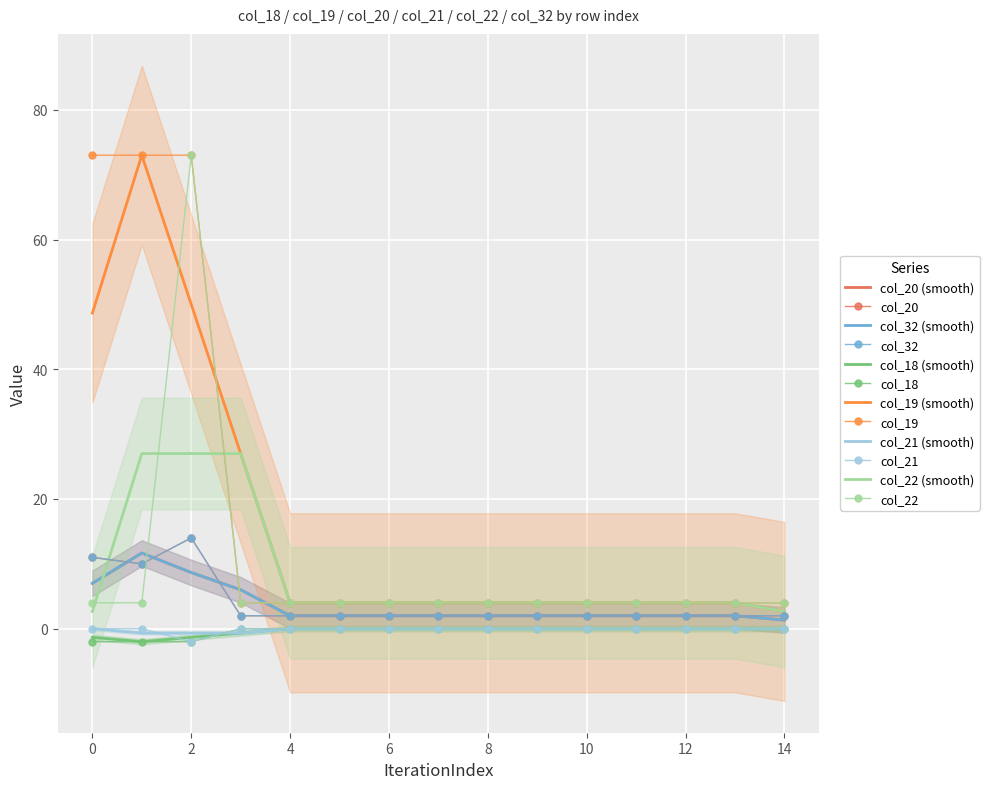

Reading left to right, transcribe all the data shown in this chart.

col_20: 11	10	14	2	2	2	2	2	2	2	2	2	2	2	2
col_32: 11	10	14	2	2	2	2	2	2	2	2	2	2	2	2
col_18: -2	-2	-2	0	0	0	0	0	0	0	0	0	0	0	0
col_19: 73	73	73	4	4	4	4	4	4	4	4	4	4	4	4
col_21: 0	0	-2	0	0	0	0	0	0	0	0	0	0	0	0
col_22: 4	4	73	4	4	4	4	4	4	4	4	4	4	4	4